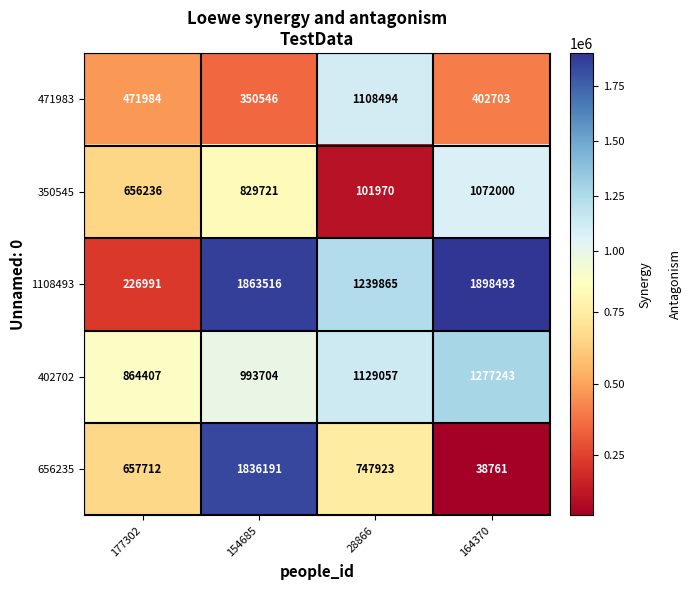

Count the number of categories in the chart.

4